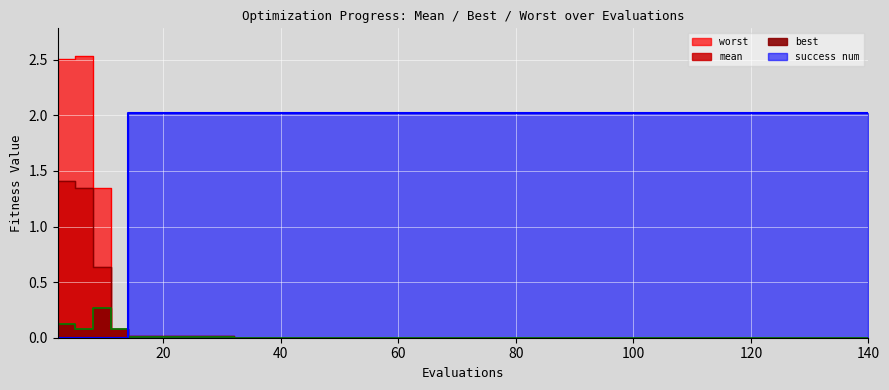

Which series has the largest range (max minus min)?

worst